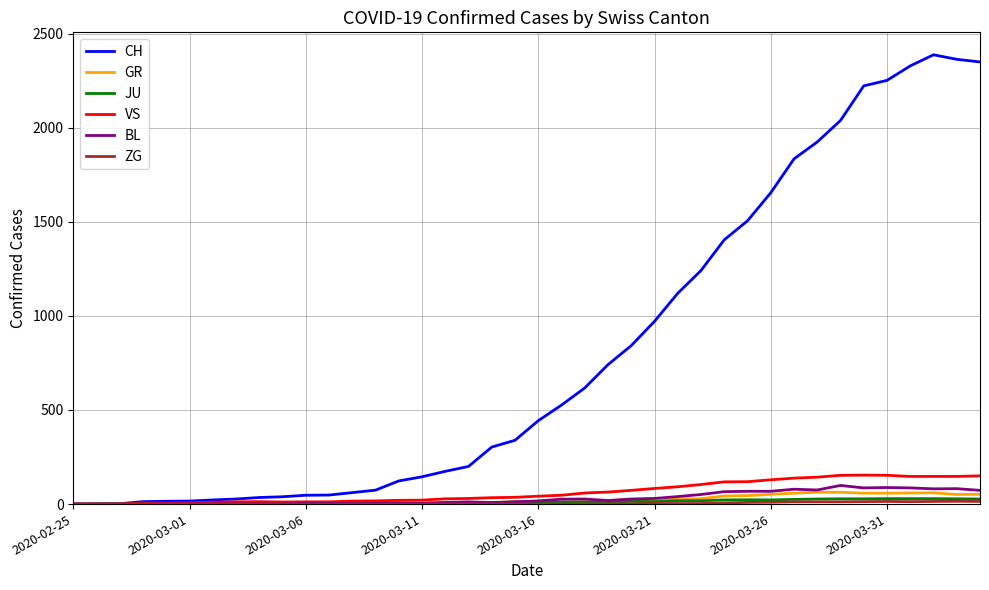

Does the chart display data point markers on the line(s)?

No